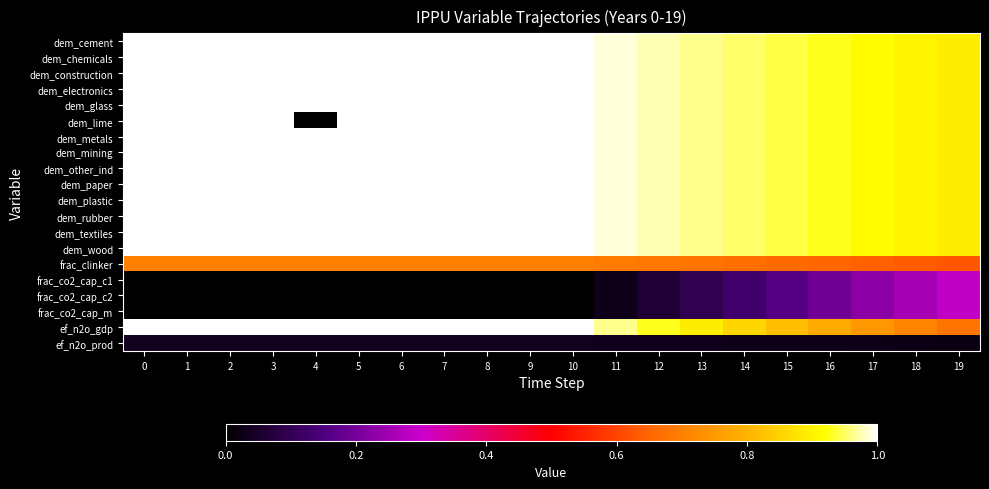

List the series in order of their peak value, highest first.

dem_cement, dem_chemicals, dem_construction, dem_electronics, dem_glass, dem_lime, dem_metals, dem_mining, dem_other_ind, dem_paper, dem_plastic, dem_rubber, dem_textiles, dem_wood, ef_n2o_gdp, frac_clinker, frac_co2_cap_c1, frac_co2_cap_c2, frac_co2_cap_m, ef_n2o_prod